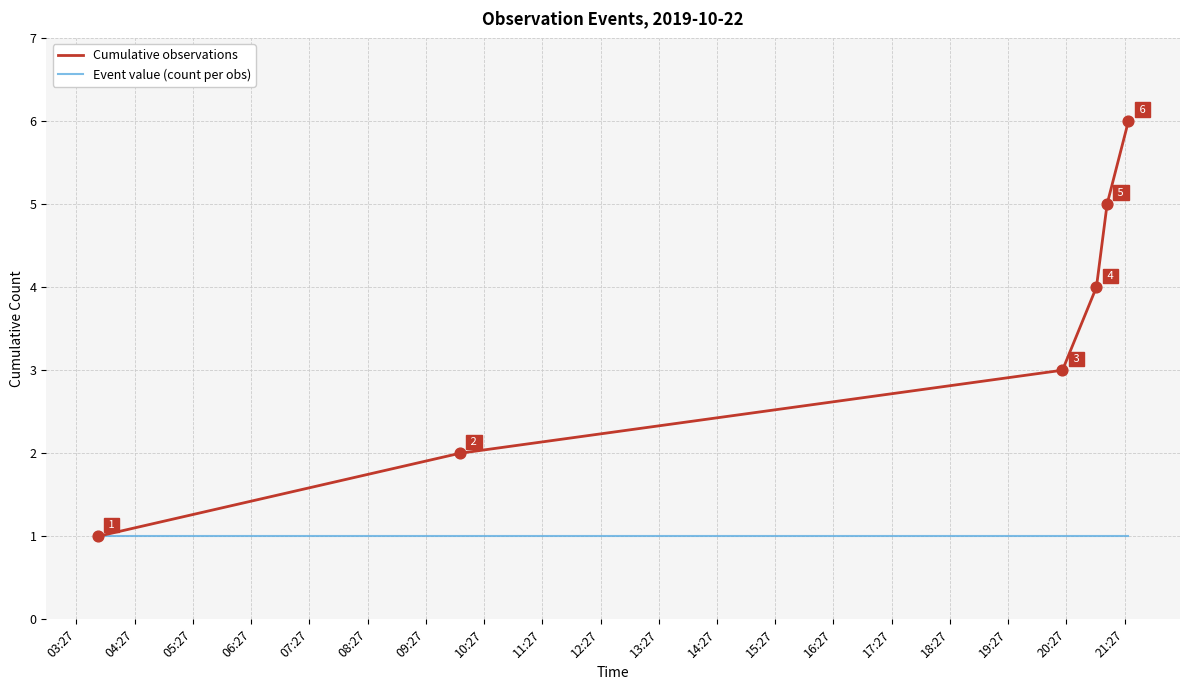

Which series has the largest range (max minus min)?

Cumulative observations